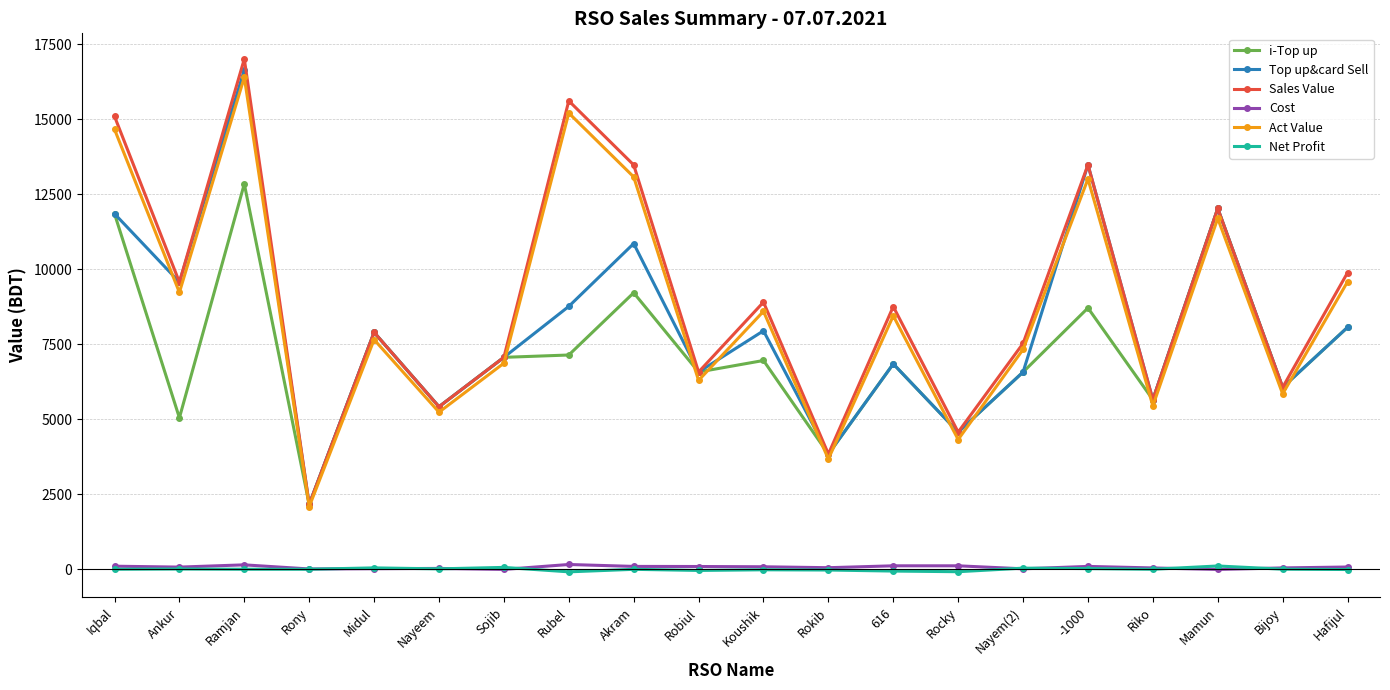

The Top up&card Sell series shows 7952.0 at Koushik. True or false?

True